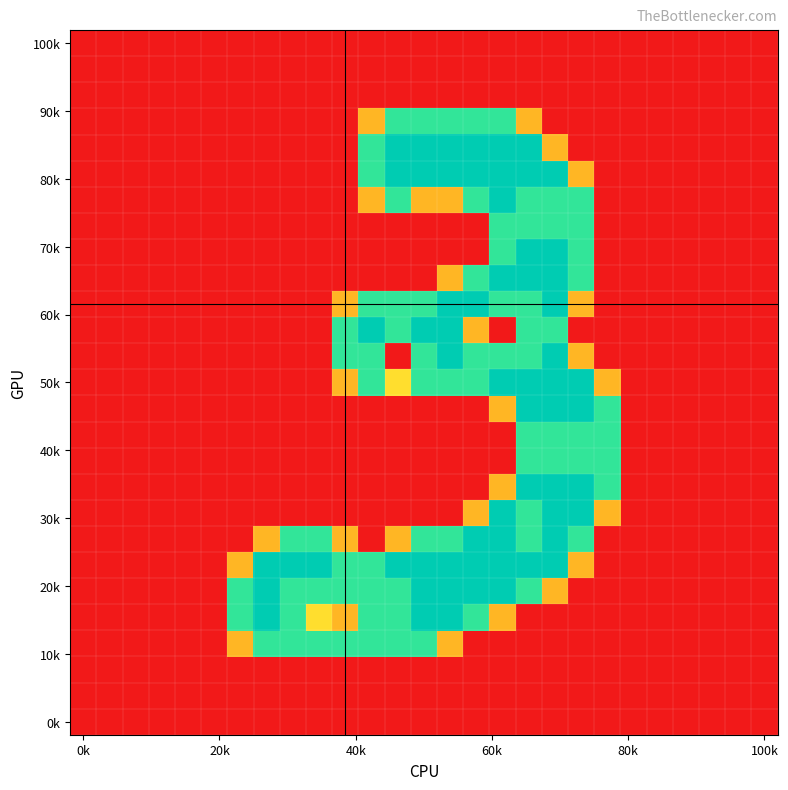

At which category is the sum across all series the highest?

17